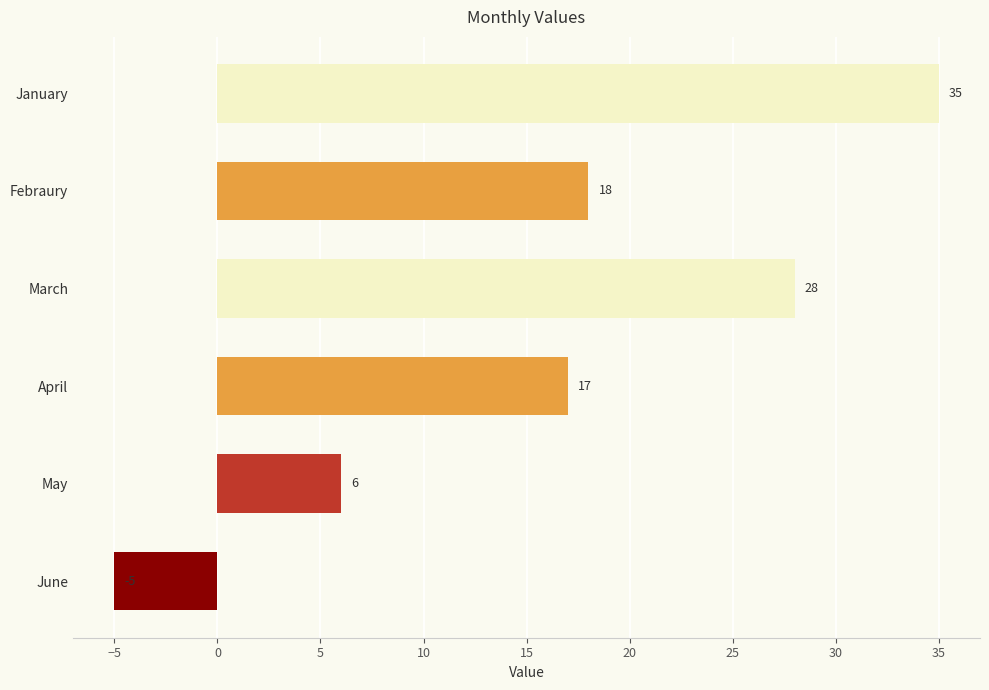

How many bars are there in total?

6